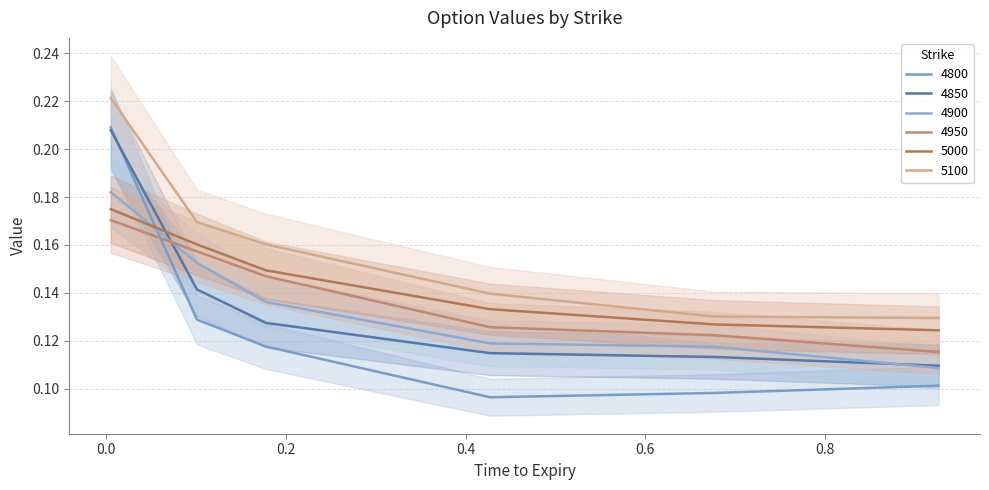

True or false: 4950 has more than 1 points higher than both neighbors.

False